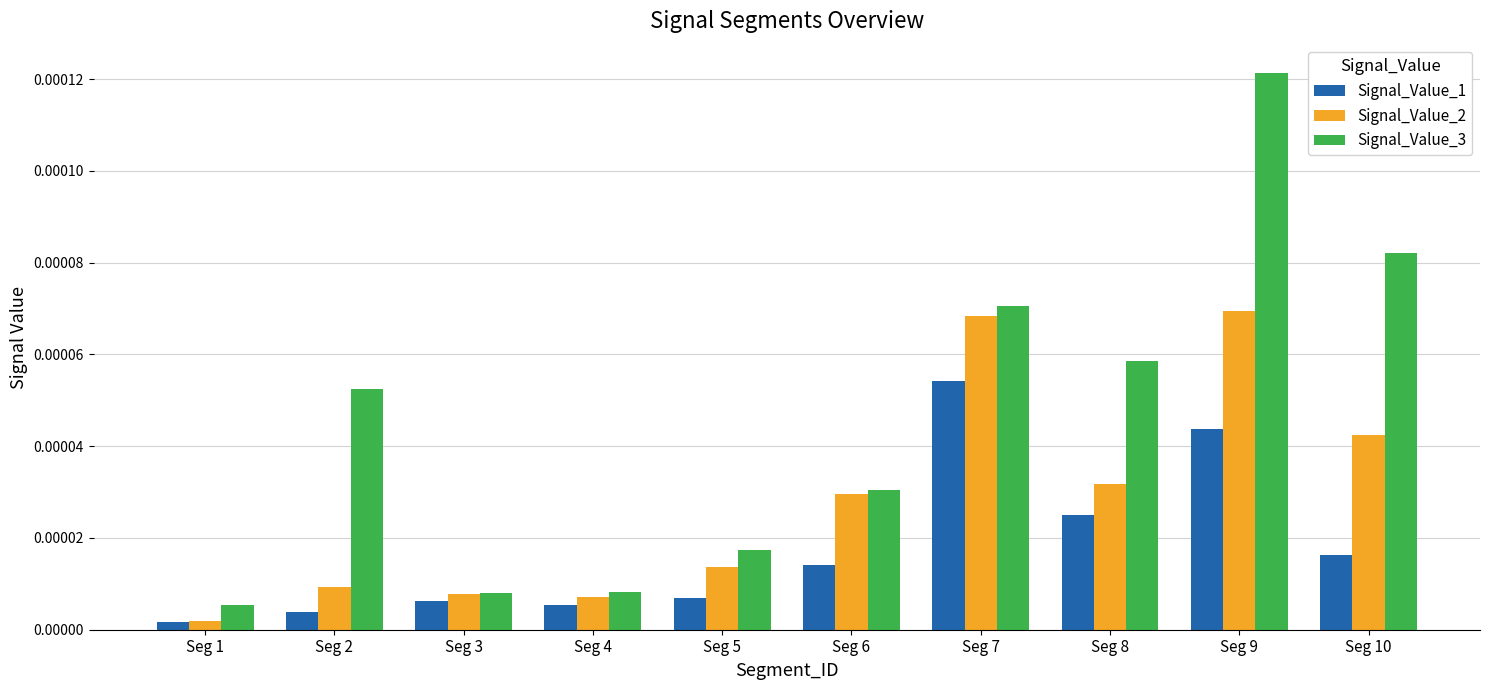

How many bars are there in total?

30